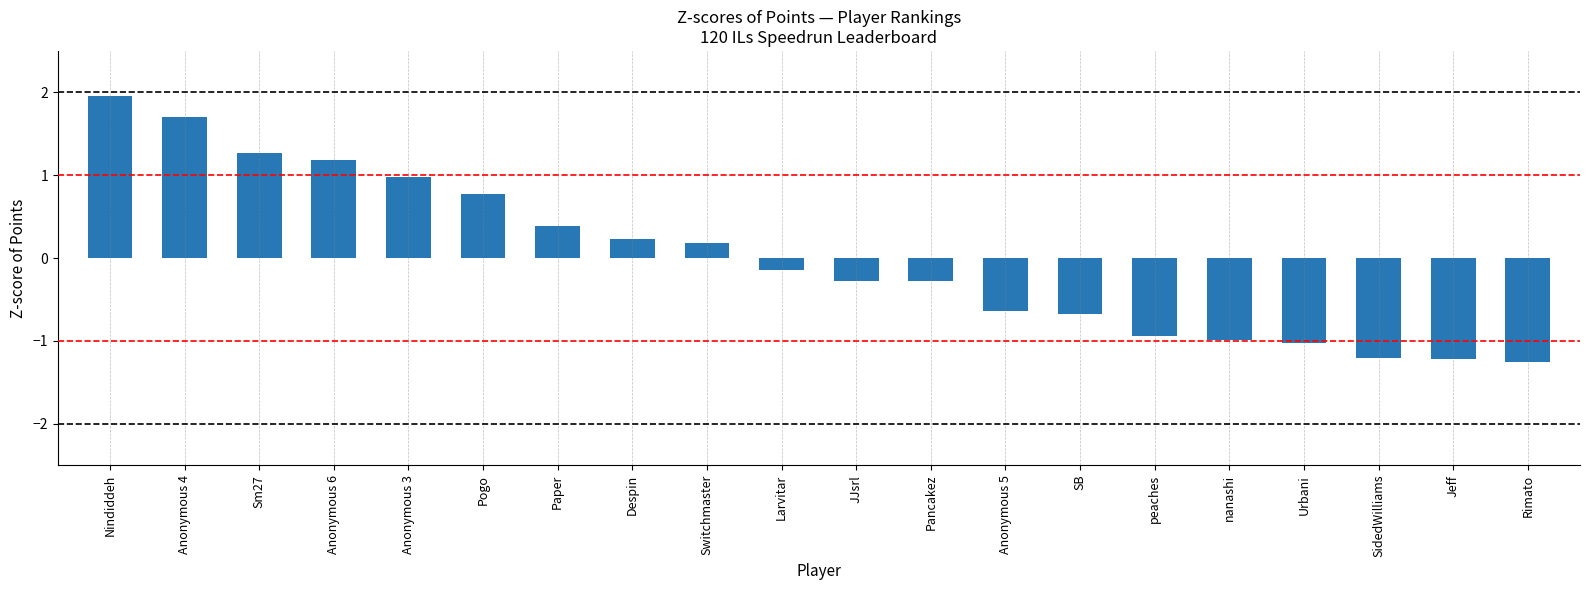

The chart shows a value of -0.4 at nanashi. True or false?

False